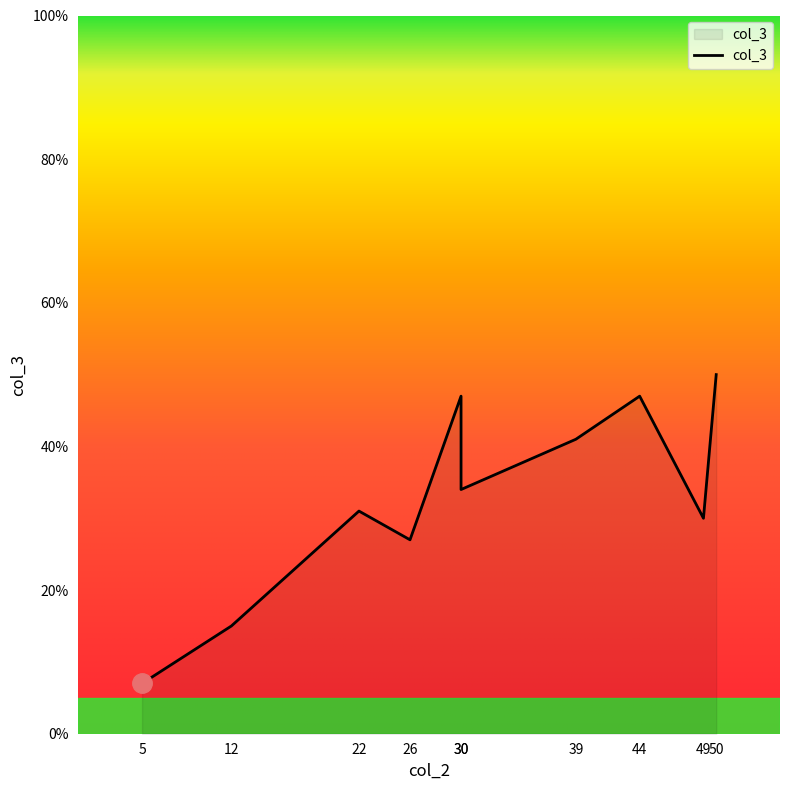

What is the change in value from 49 to 44?

+17